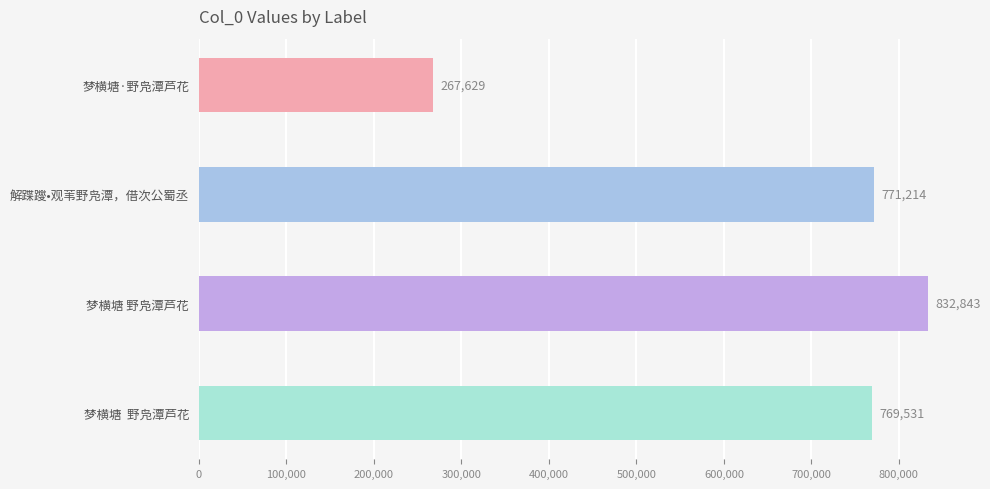

What is the change in value from 解蹀躞•观苇野凫潭，借次公蜀丞 to 梦横塘 野凫潭芦花?

+61629